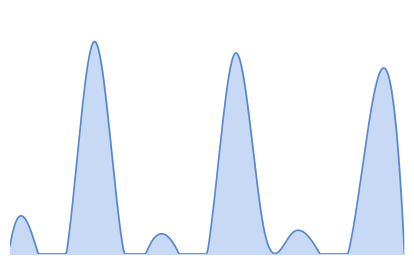

Does the chart display data point markers on the line(s)?

No